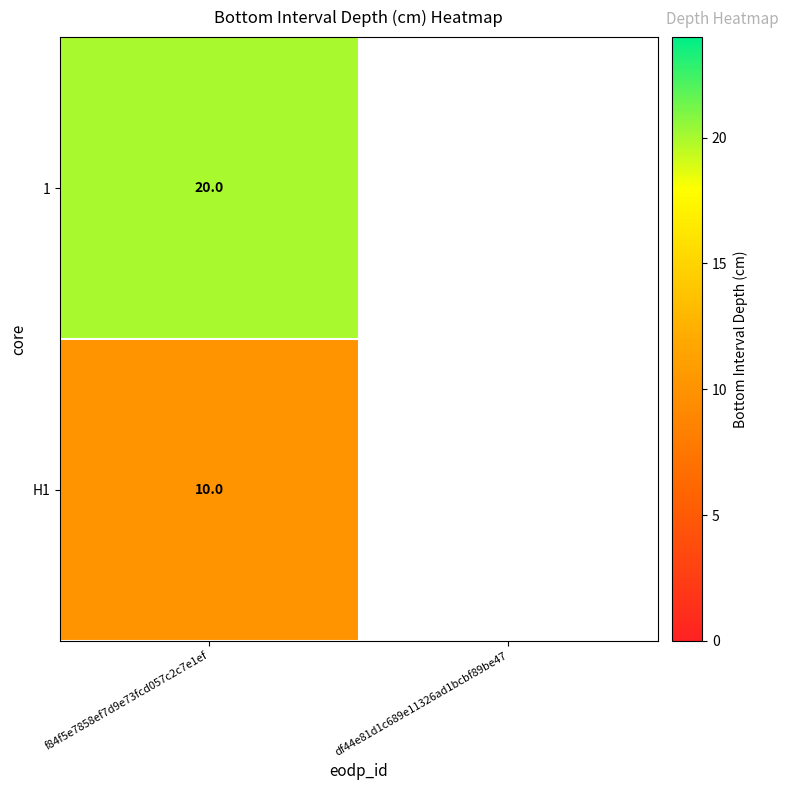

Is it true that H1 equals 6 at f84f5e7858ef7d9e73fcd057c2c7e1ef?

False